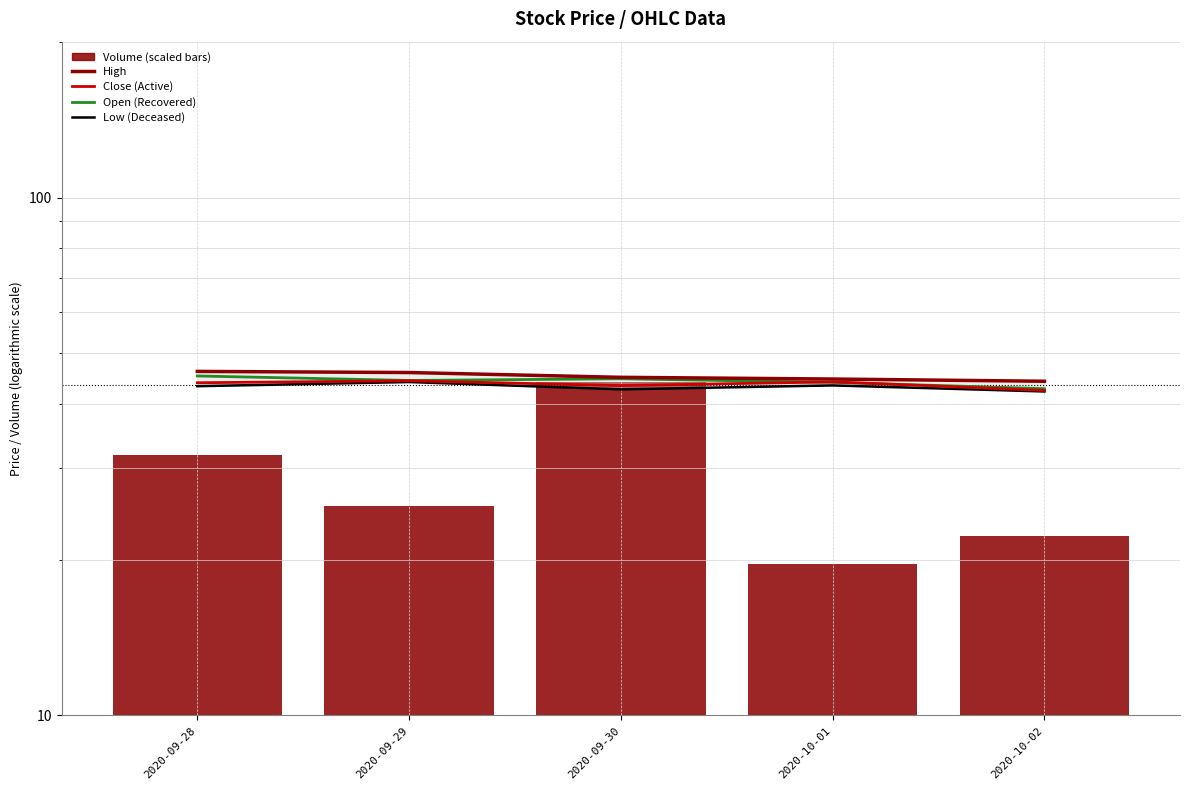

At which label does Low (Deceased) reach its peak?

2020-09-29